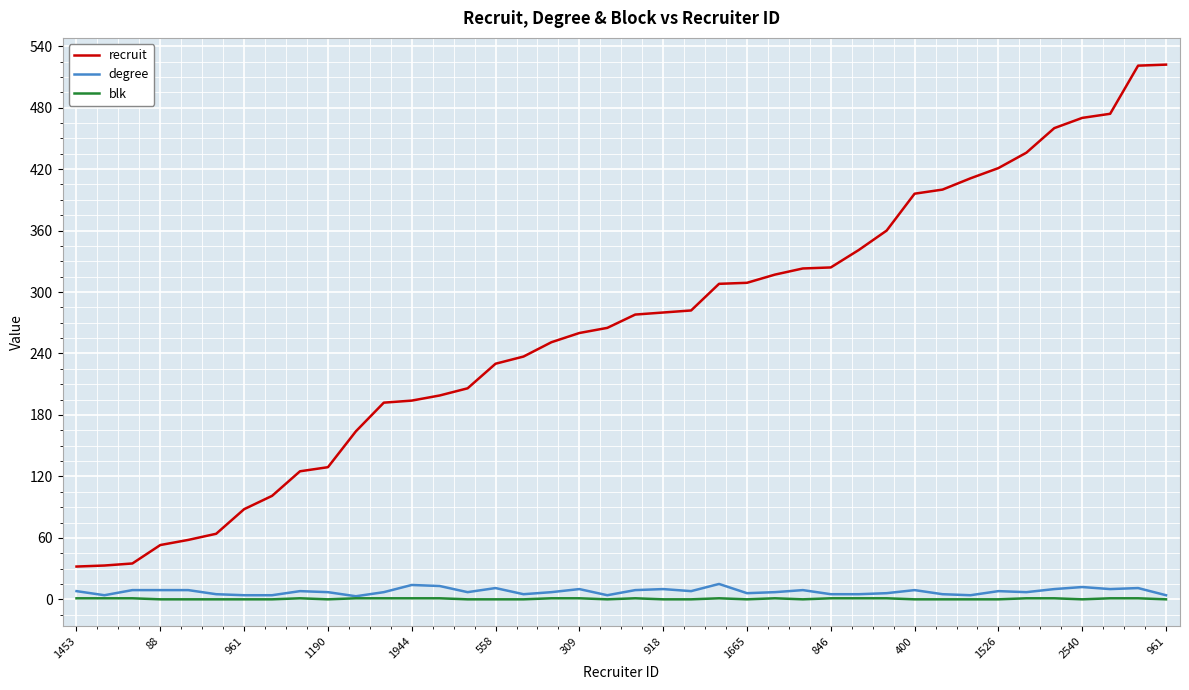

Which series has the largest total across all categories?

recruit